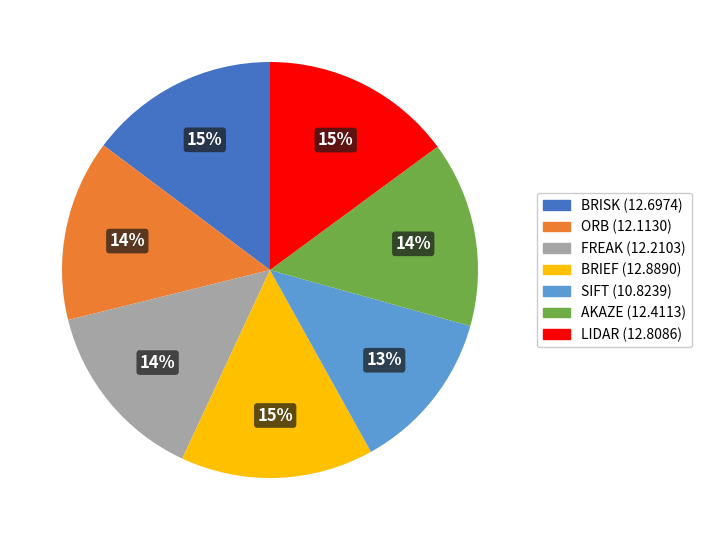

To the nearest percent, what is the difference between the largest and smallest slice percentages?

2%